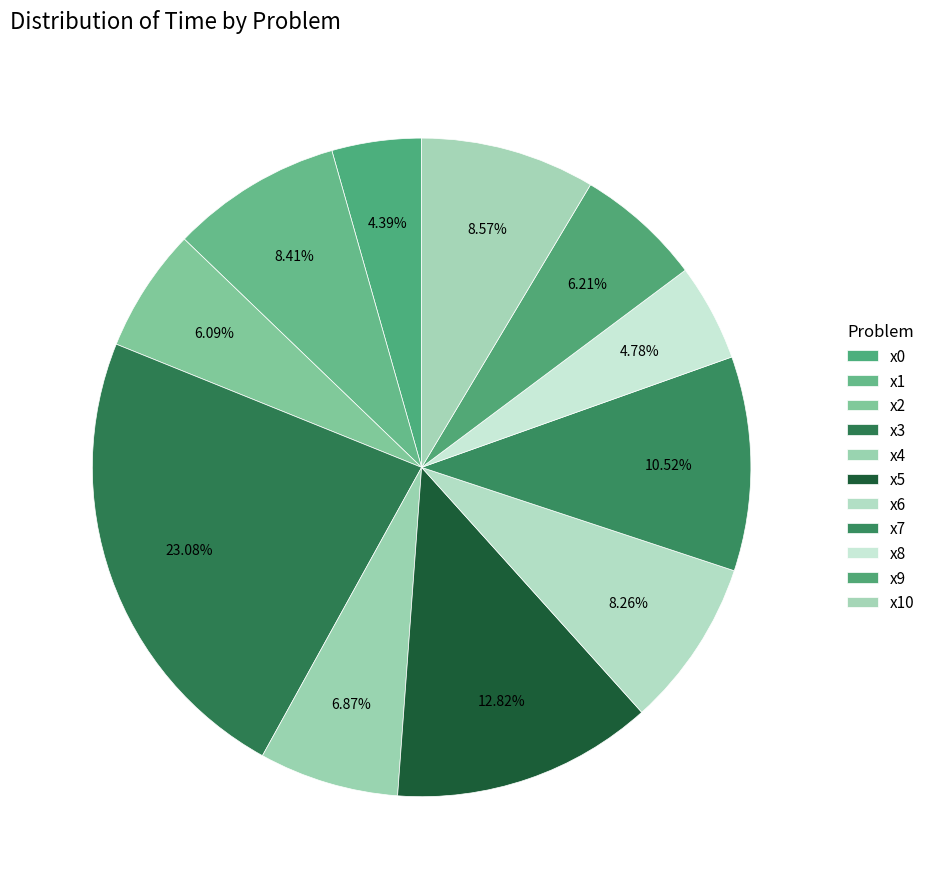

Is it true that x9 is 21% of the pie?

False